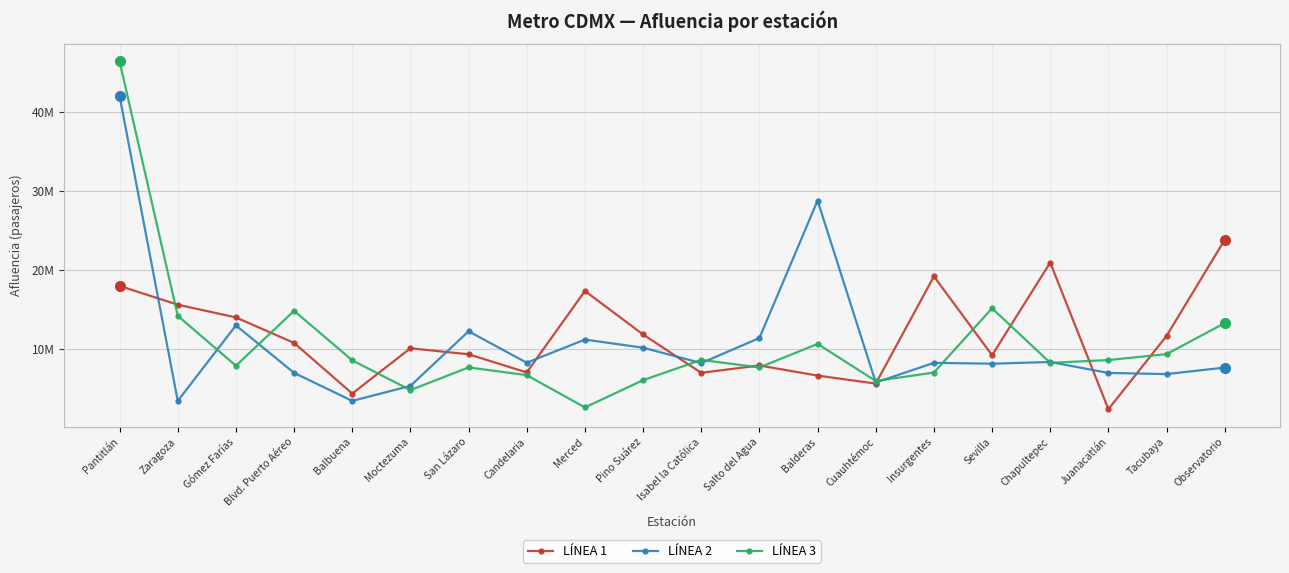

Count the number of categories in the chart.

20